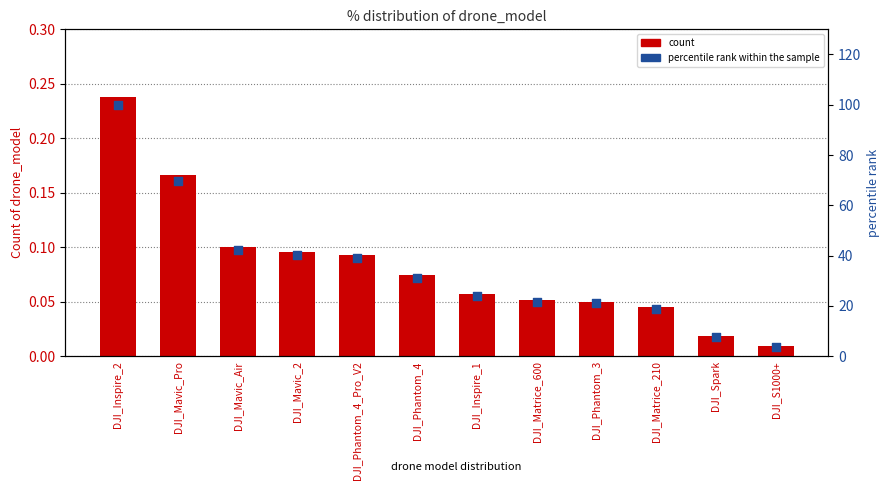

Which series contains the highest Y value?

percentile rank within the sample